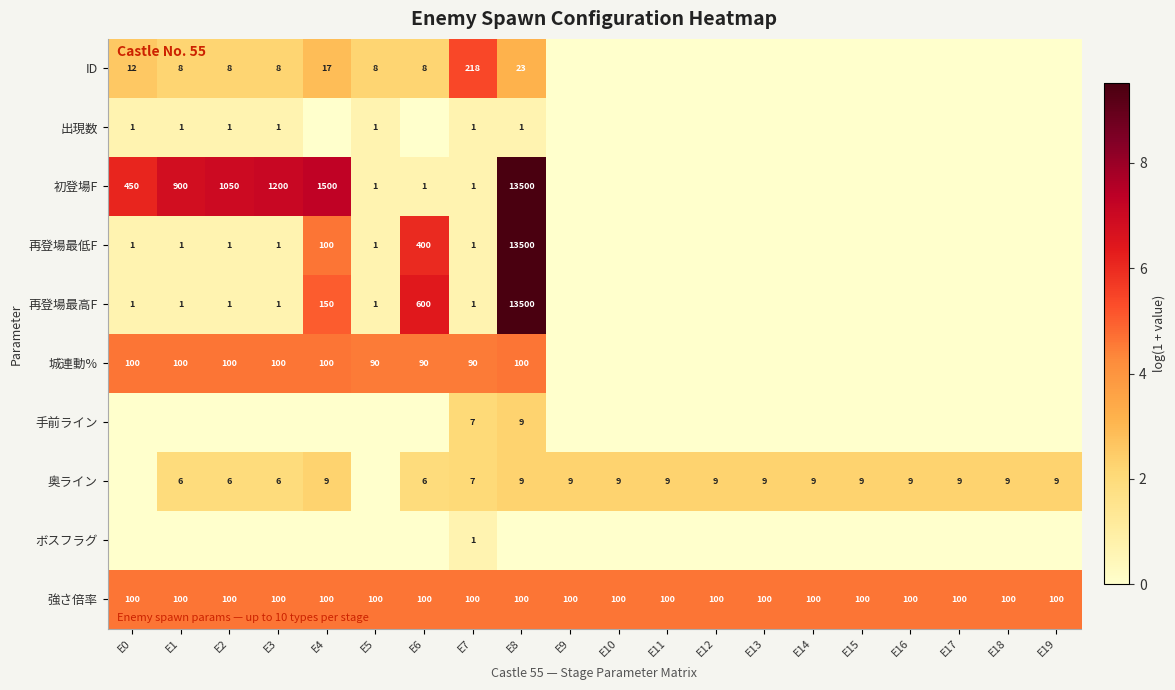

What is the minimum value for 強さ倍率?

100